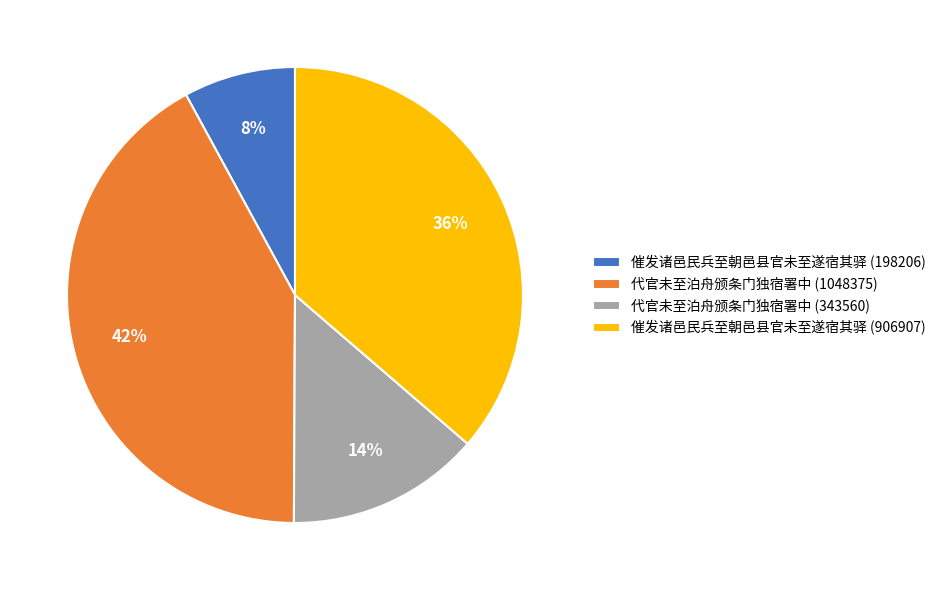

How many segments does this pie chart have?

4